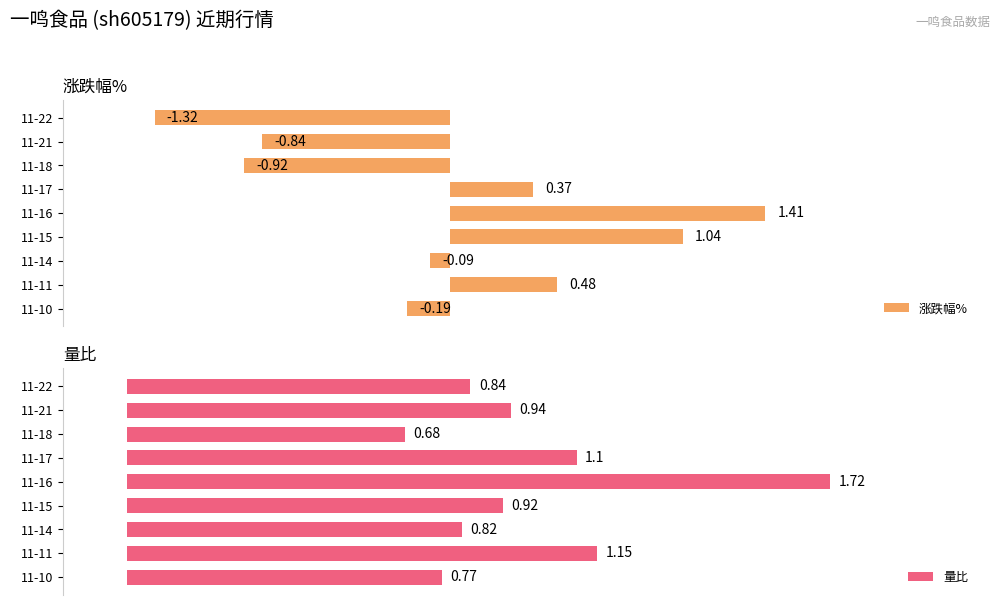

What are all the series names shown in the legend?

涨跌幅%, 量比